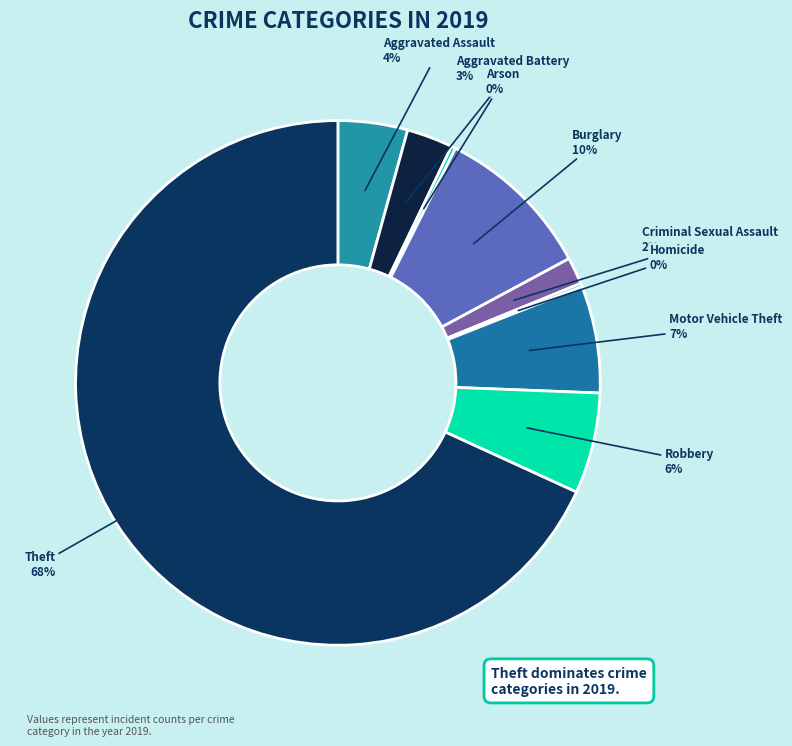

Count the number of slices in the pie.

9